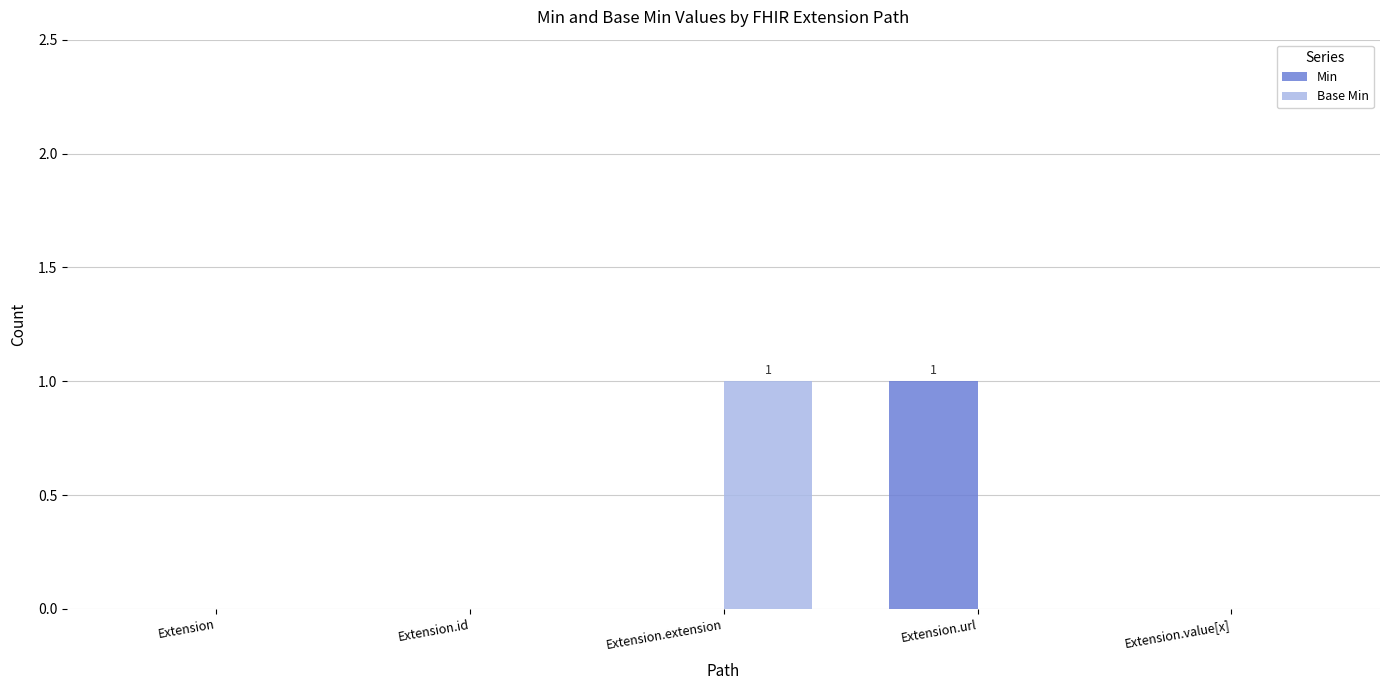

What are all the series names shown in the legend?

Min, Base Min